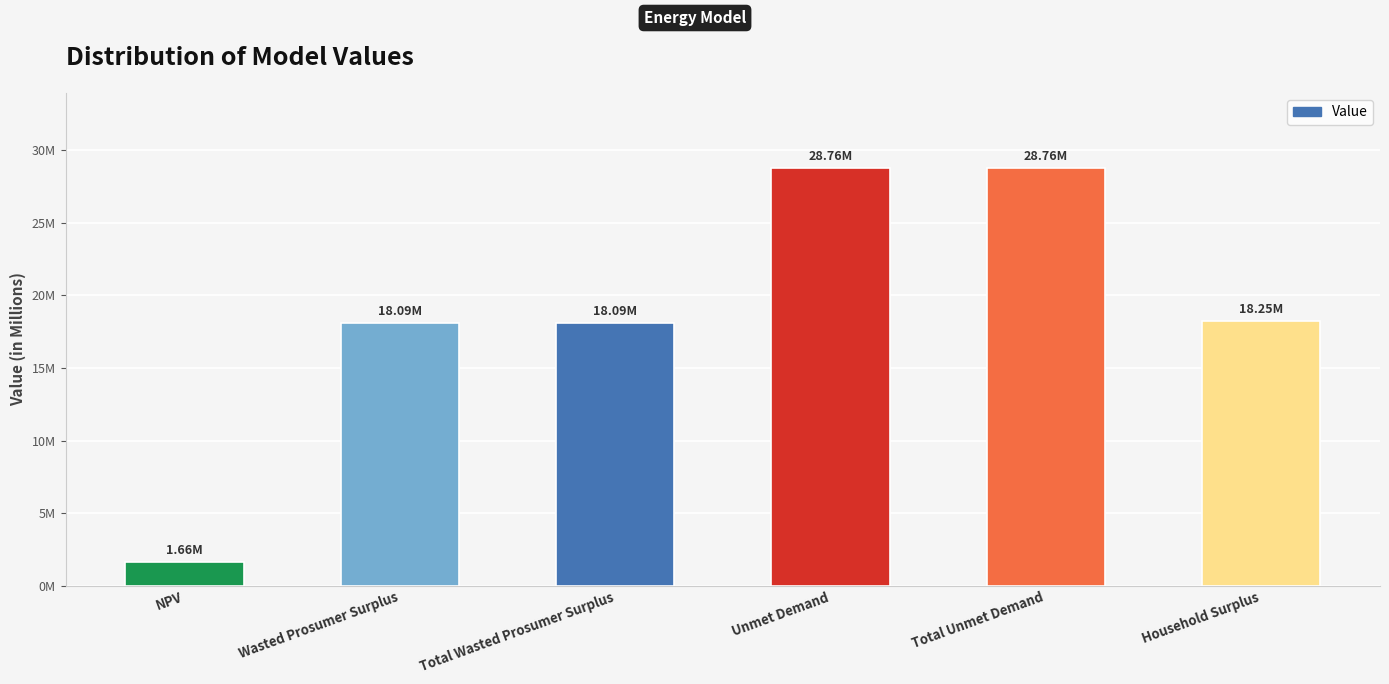

What is the change in value from NPV to Total Unmet Demand?

+27096321.7